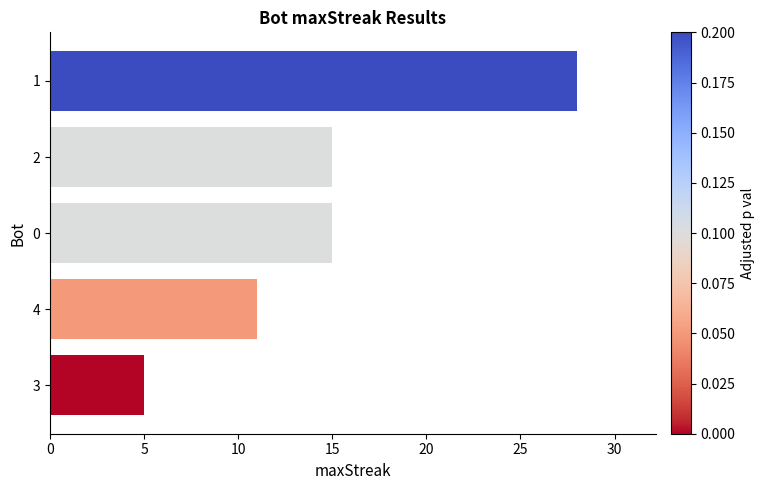

How many bars are there in total?

5